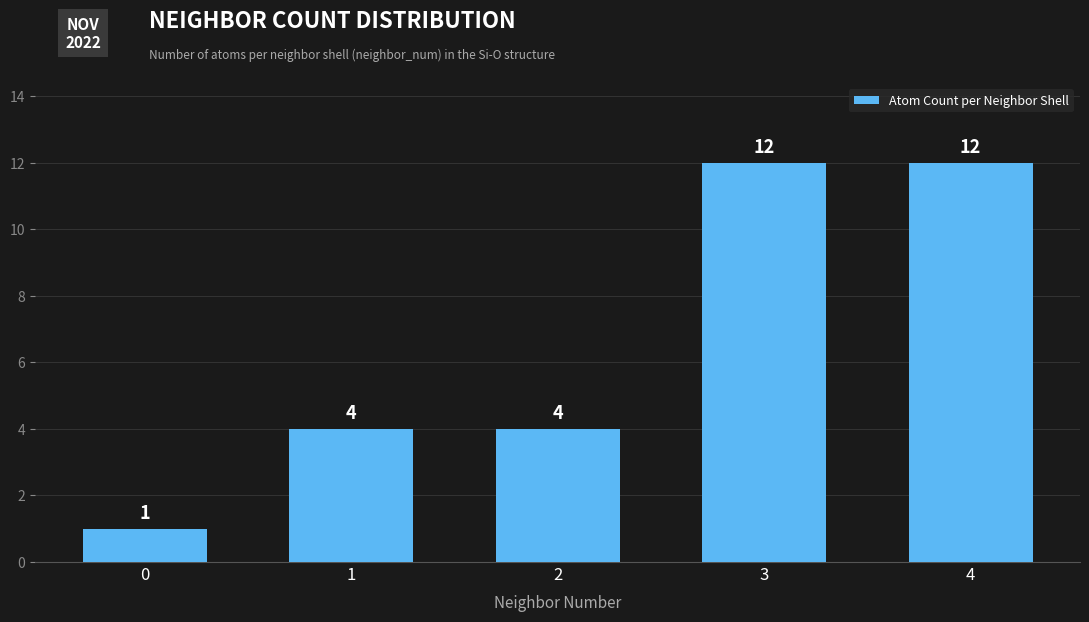

How many categories are shown in the chart?

5